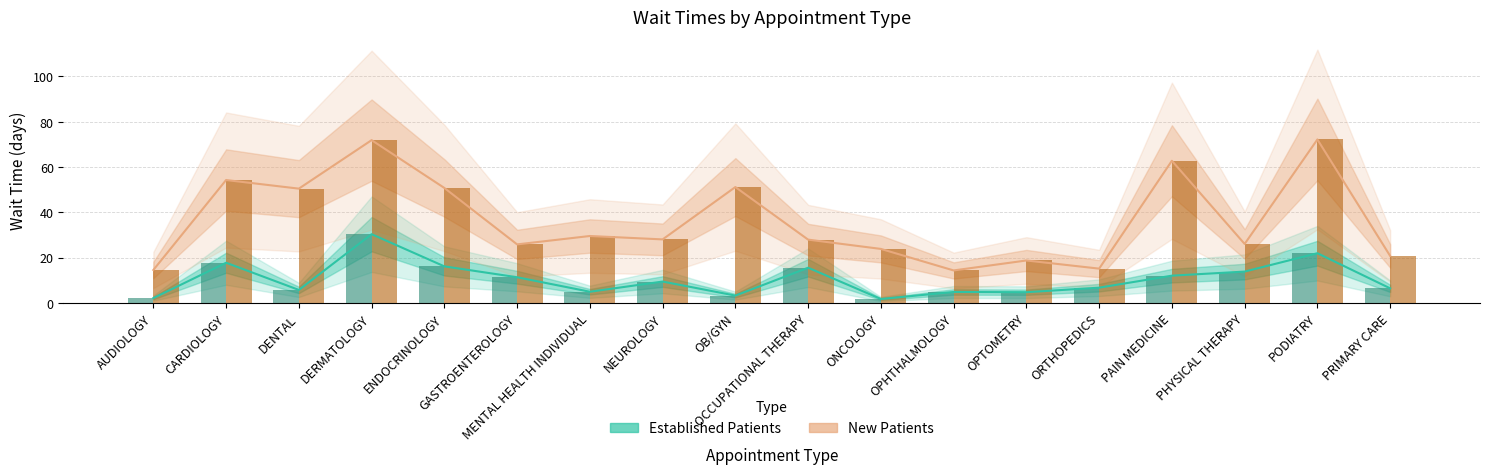

How many data points in Established Patients are above 9?

9